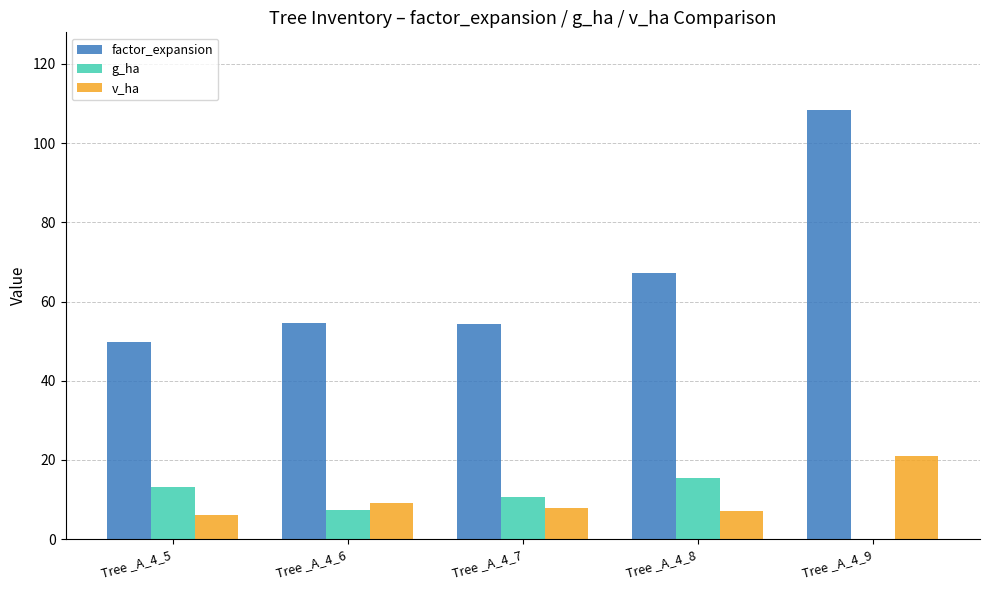

True or false: v_ha has a value of 13.8 at Tree _A_4_7.

False